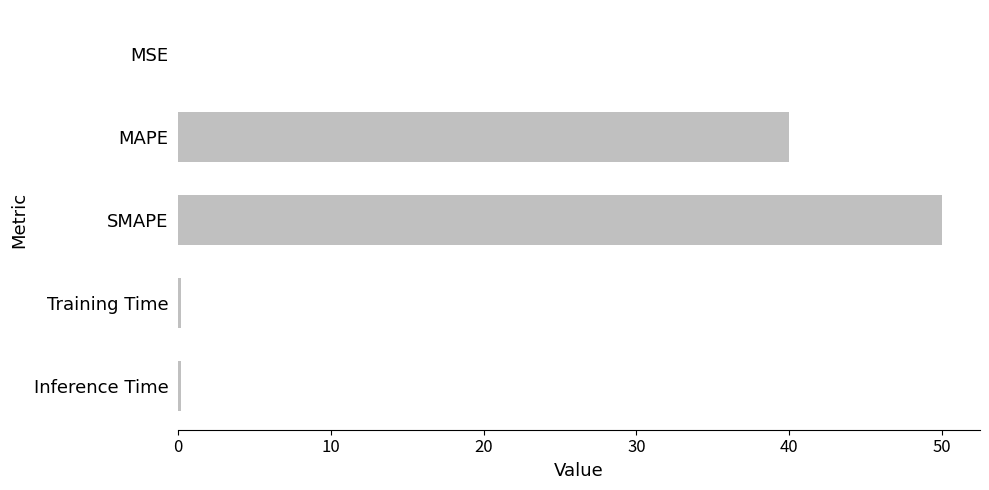

At which category does the chart reach its peak across all series?

SMAPE